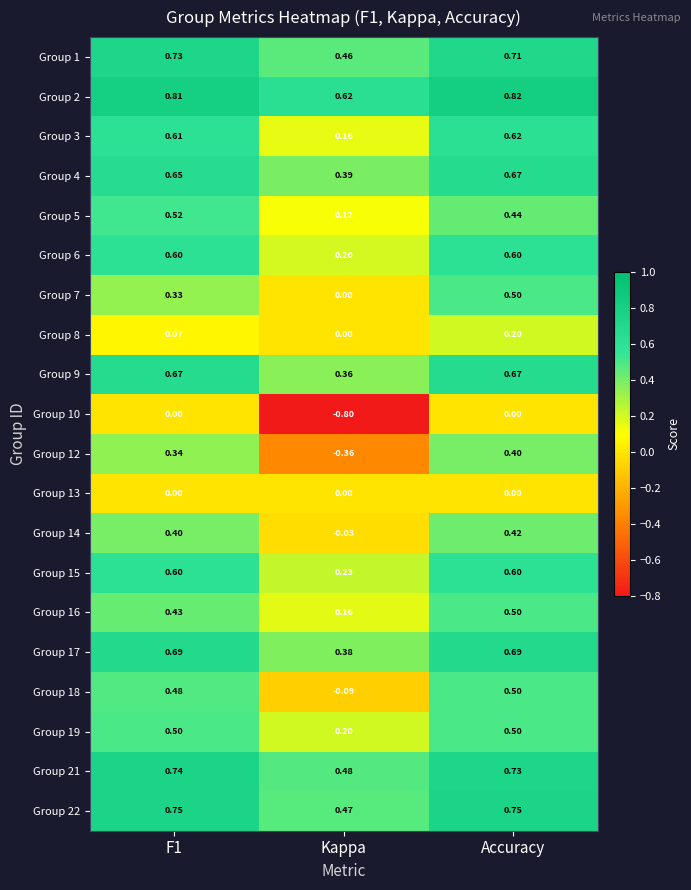

At which label is Group 6 closest to 0?

Kappa